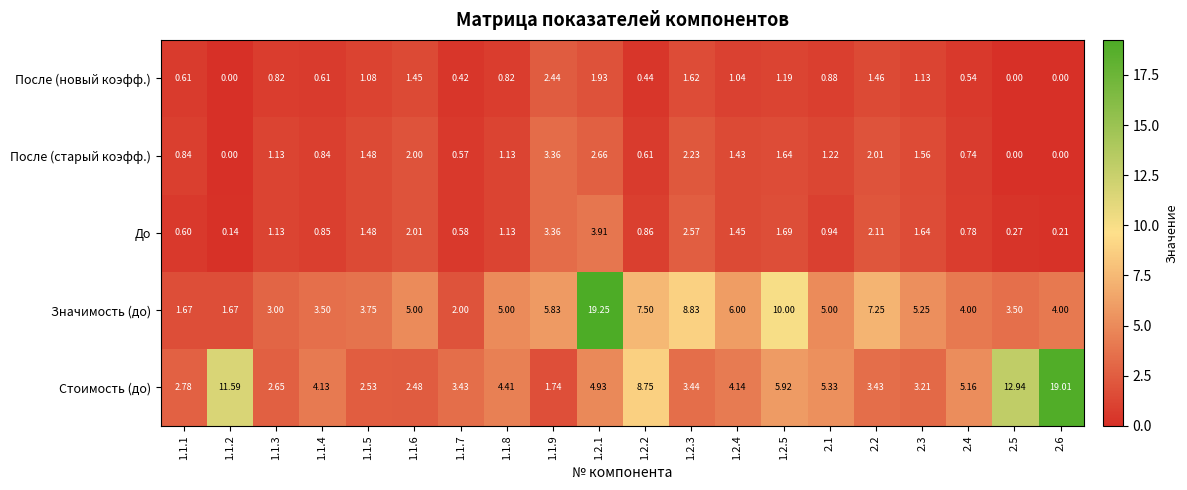

Rank the series by their maximum value, from highest to lowest.

Значимость (до), Стоимость (до), До, После (старый коэфф.), После (новый коэфф.)